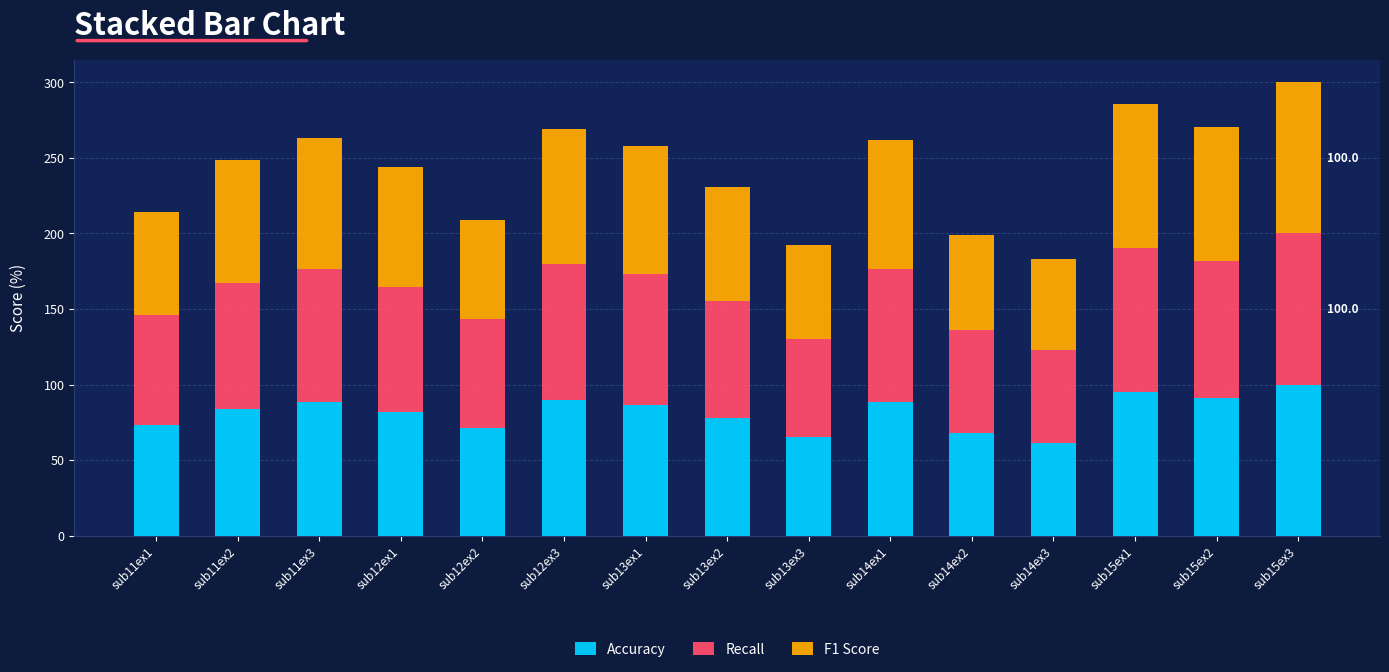

What is the total value across all series at sub13ex1?

257.8